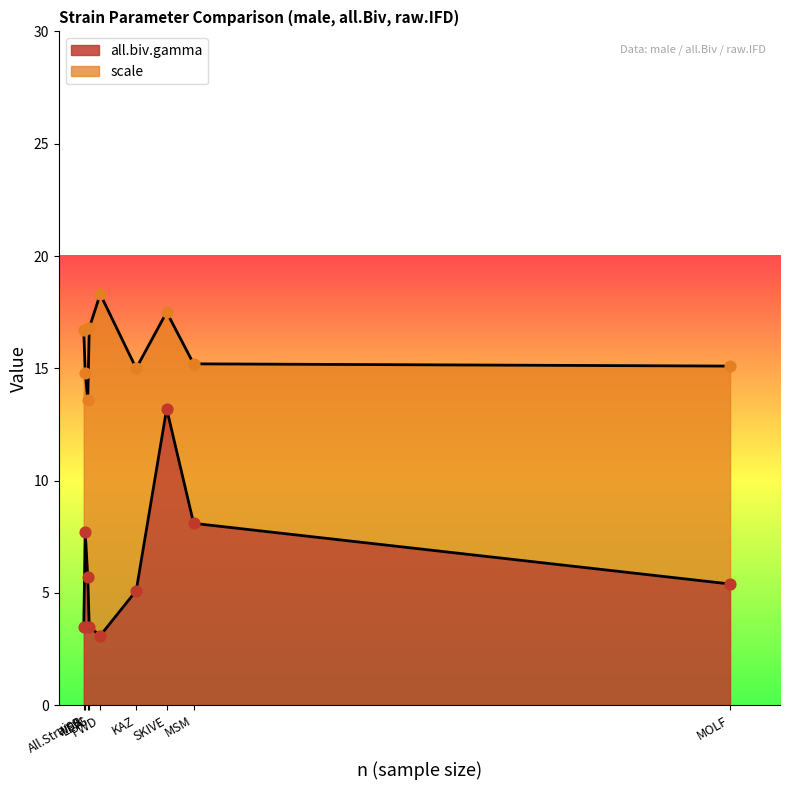

Which series contains the lowest Y value?

all.biv.gamma